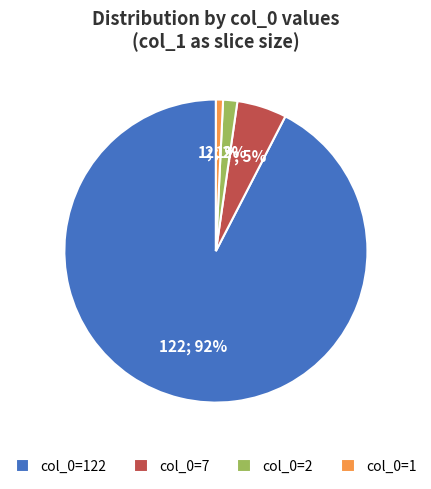

Which slice is the smallest?

col_0=1